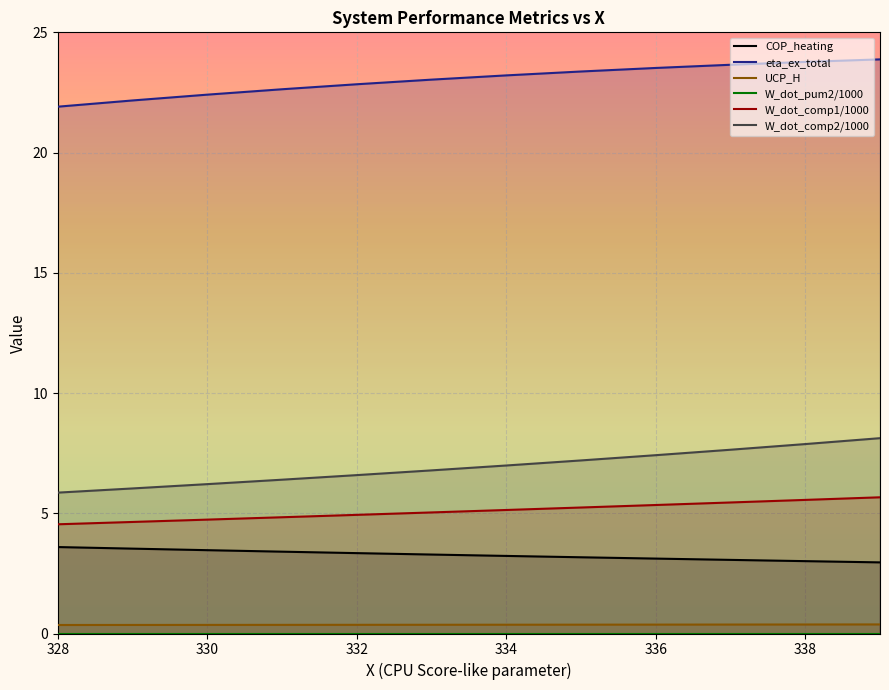

What is the lowest value of the COP_heating series?

3.0